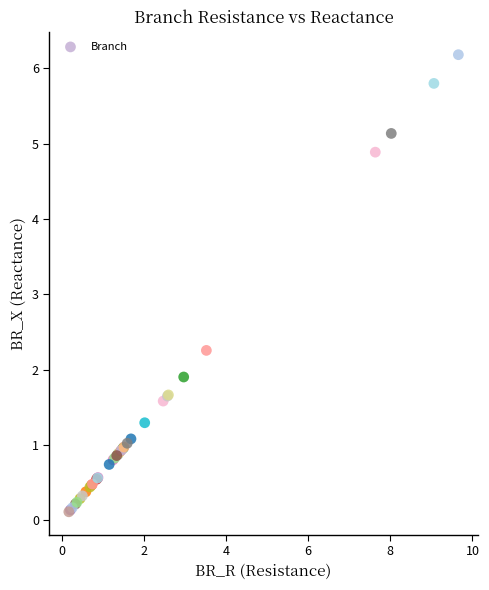

What Y value in the scatter plot is closest to 3?

2.3